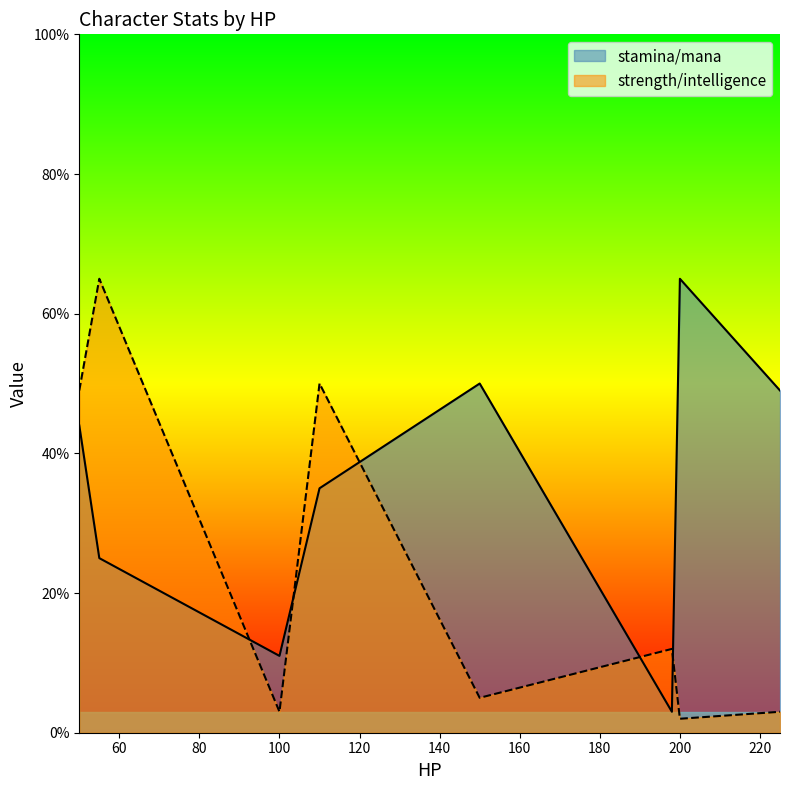

Does the chart have visible grid lines?

No